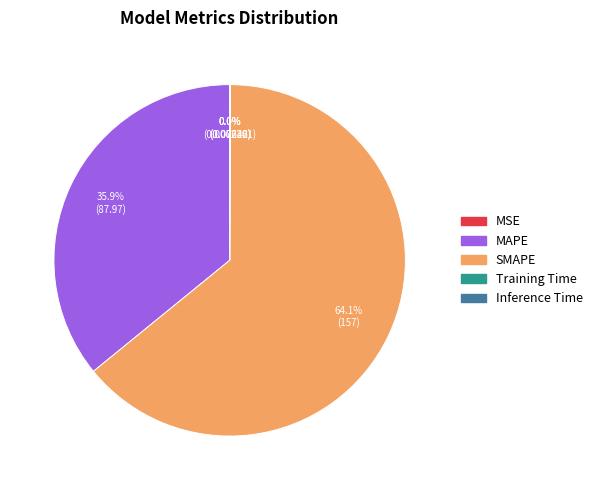

To the nearest percent, what portion does SMAPE represent?

64%